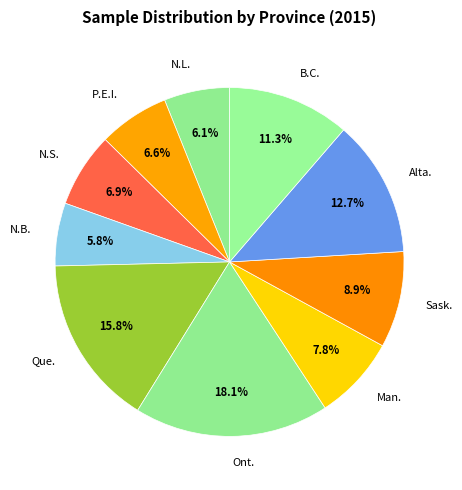

What percentage is the P.E.I. slice, to the nearest percent?

7%